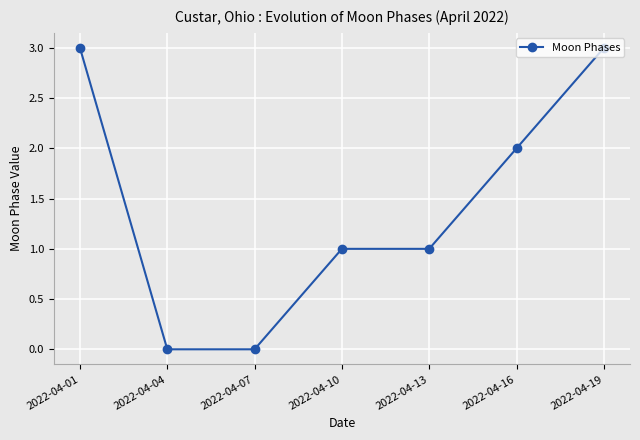

Reading left to right, list all the values displayed in this chart.

3	0	0	1	1	2	3